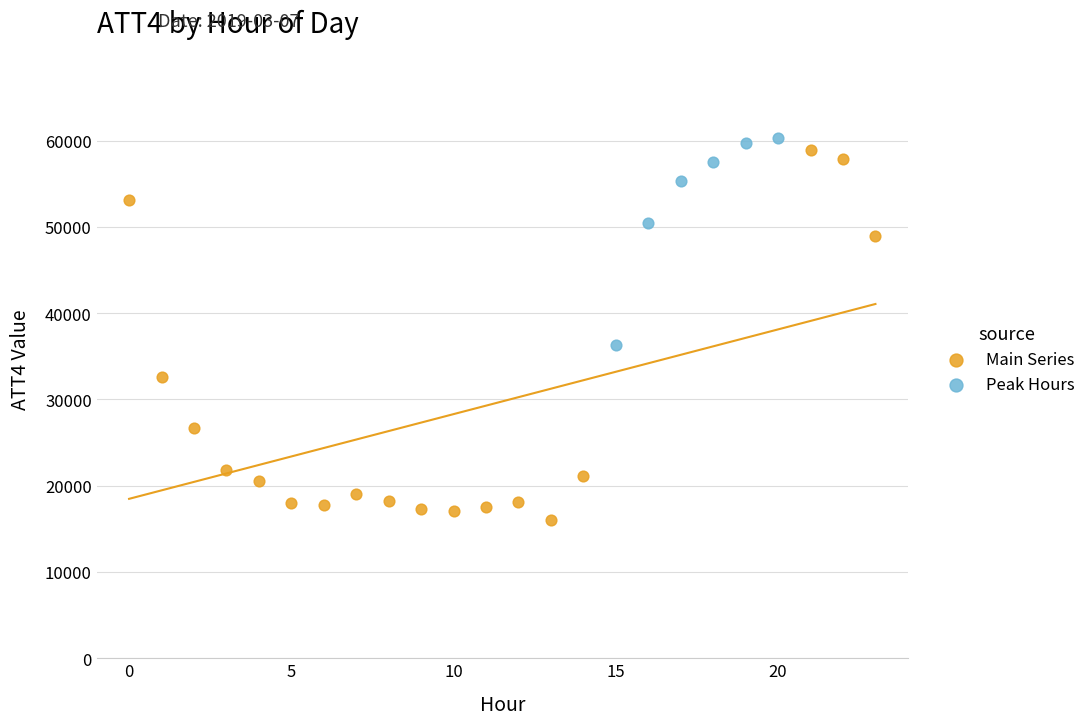

Which series has the widest spread of Y values?

Main Series